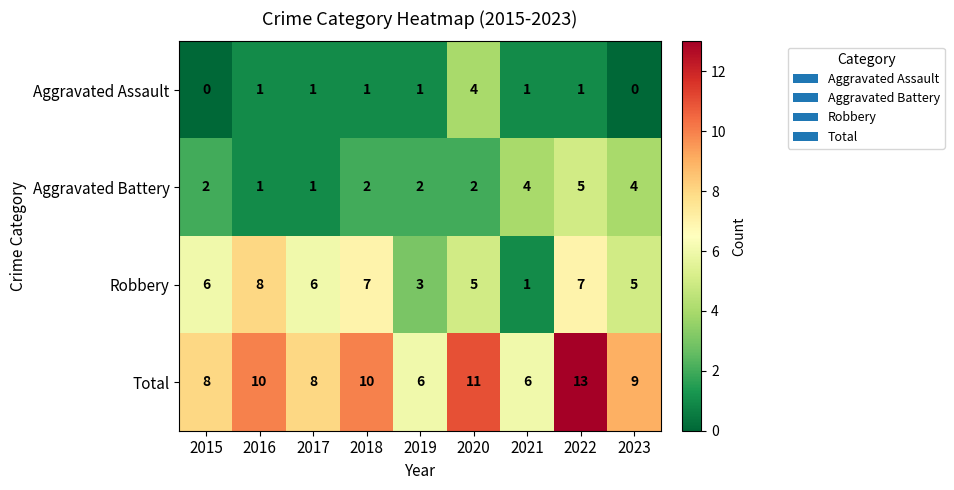

Is it true that Robbery equals 7 at 2022?

True